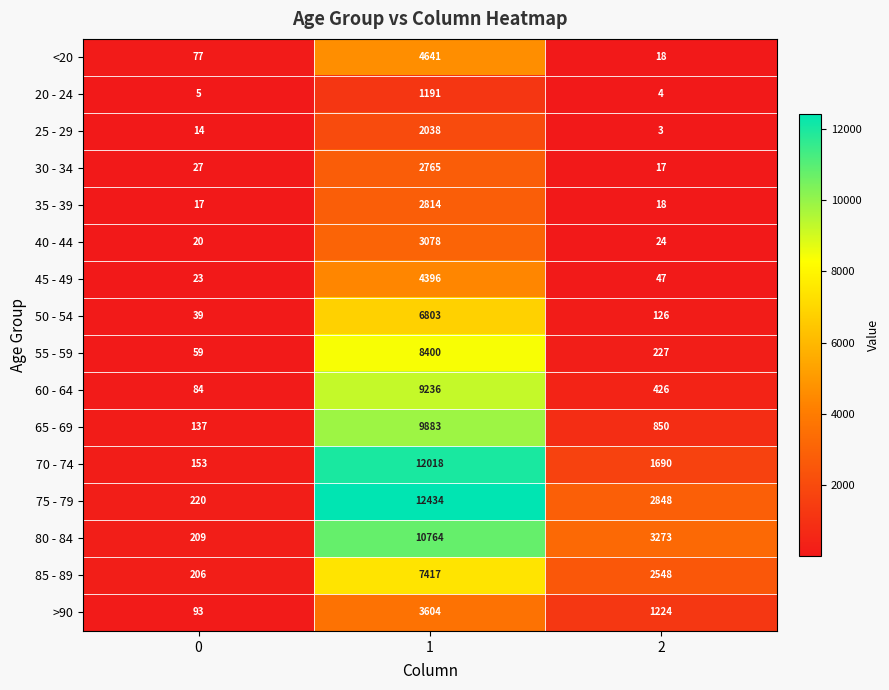

What is the total value across all series at 2?

13343